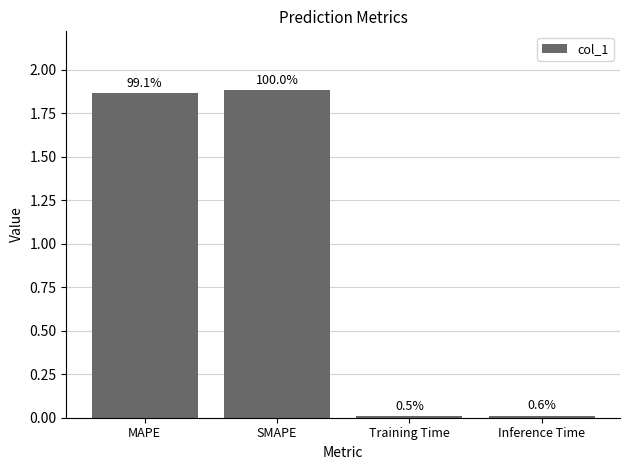

How many bars are there in total?

4